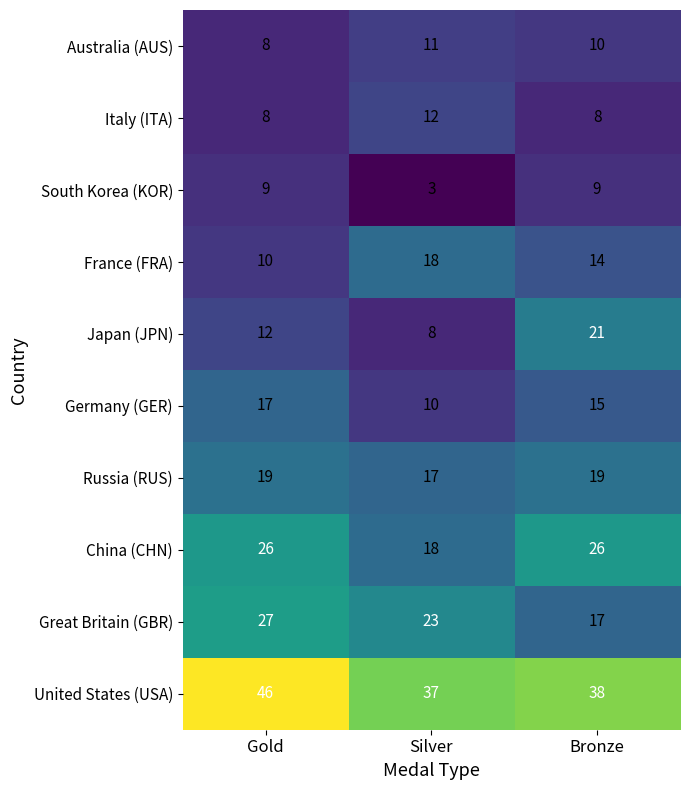

Reading right to left, what are all the values shown in this chart?

Australia (AUS): Bronze=10	Silver=11	Gold=8
Italy (ITA): Bronze=8	Silver=12	Gold=8
South Korea (KOR): Bronze=9	Silver=3	Gold=9
France (FRA): Bronze=14	Silver=18	Gold=10
Japan (JPN): Bronze=21	Silver=8	Gold=12
Germany (GER): Bronze=15	Silver=10	Gold=17
Russia (RUS): Bronze=19	Silver=17	Gold=19
China (CHN): Bronze=26	Silver=18	Gold=26
Great Britain (GBR): Bronze=17	Silver=23	Gold=27
United States (USA): Bronze=38	Silver=37	Gold=46